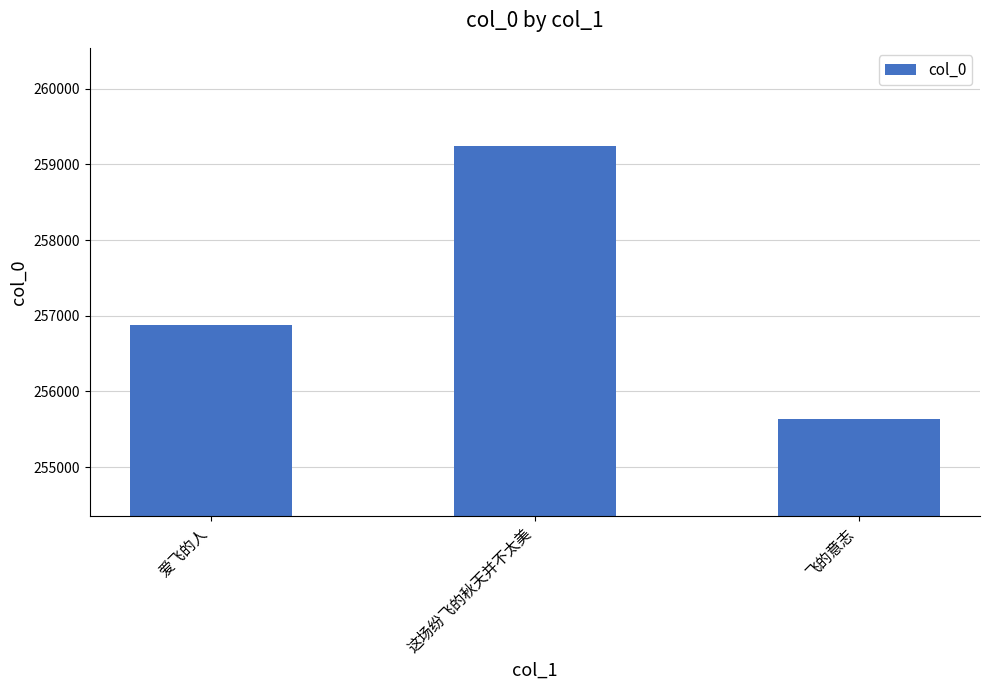

Which category has the lowest value across all series?

飞的意志